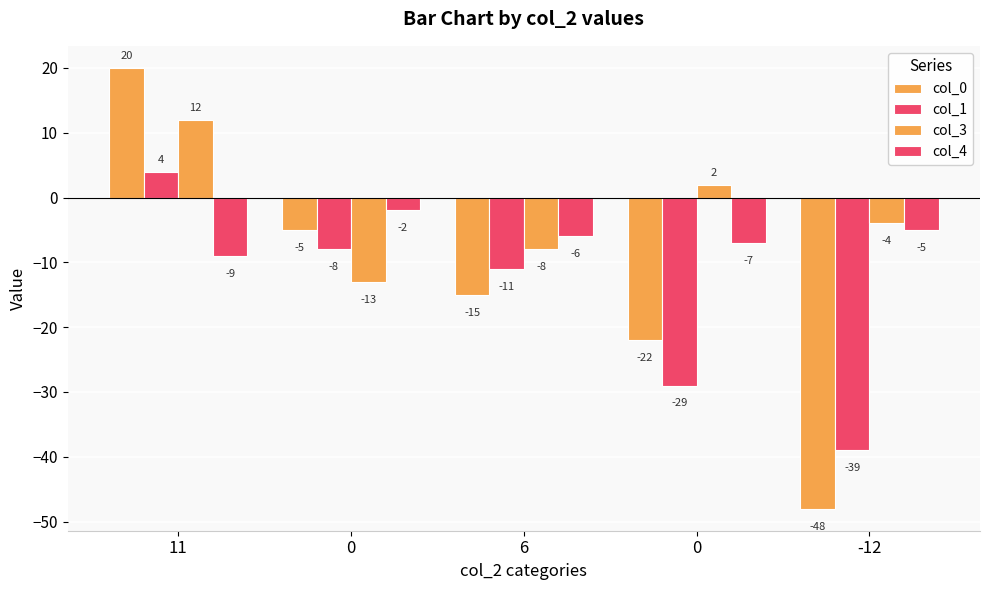

Which has a higher value, 11 or 6?

11